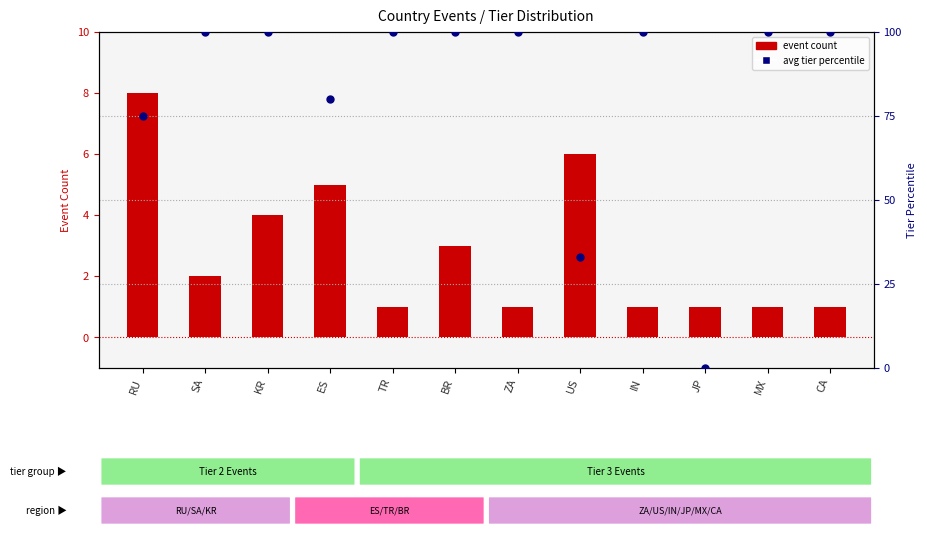

Which series has the largest total across all categories?

avg tier percentile